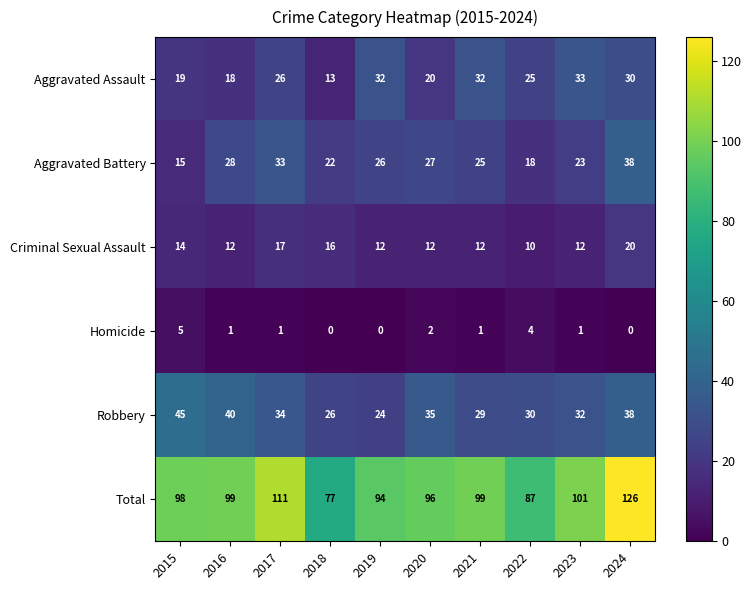

What is the difference between the highest and lowest values at 2016?

98